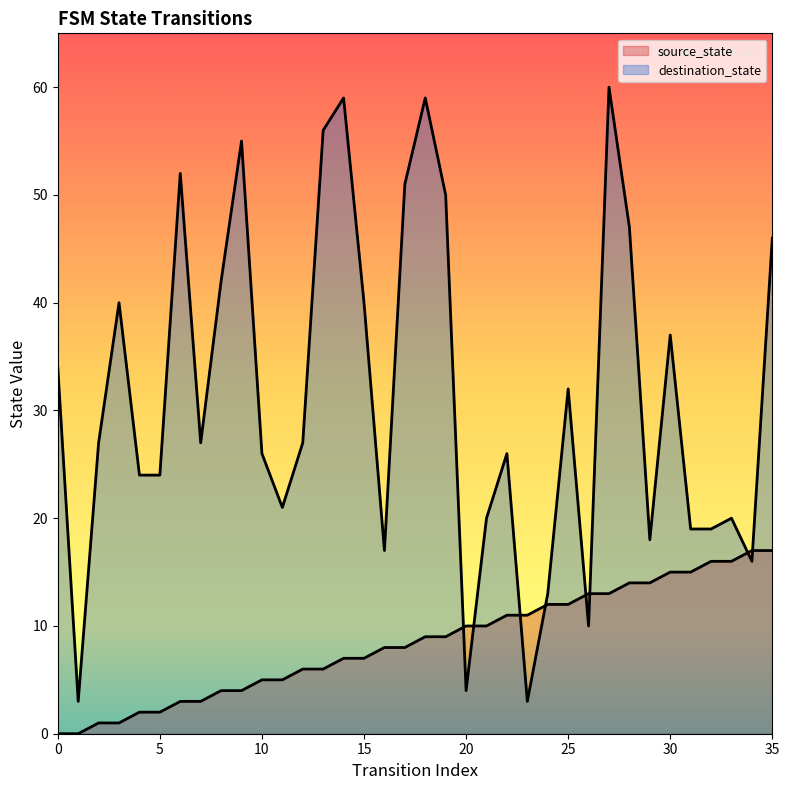

What is the total value across all series at 33?

36